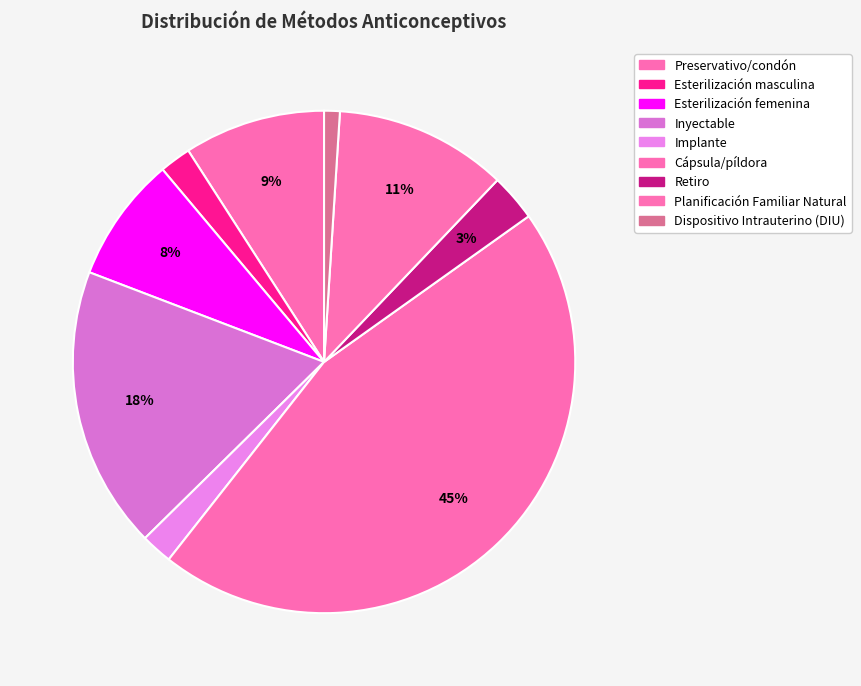

How many segments does this pie chart have?

9